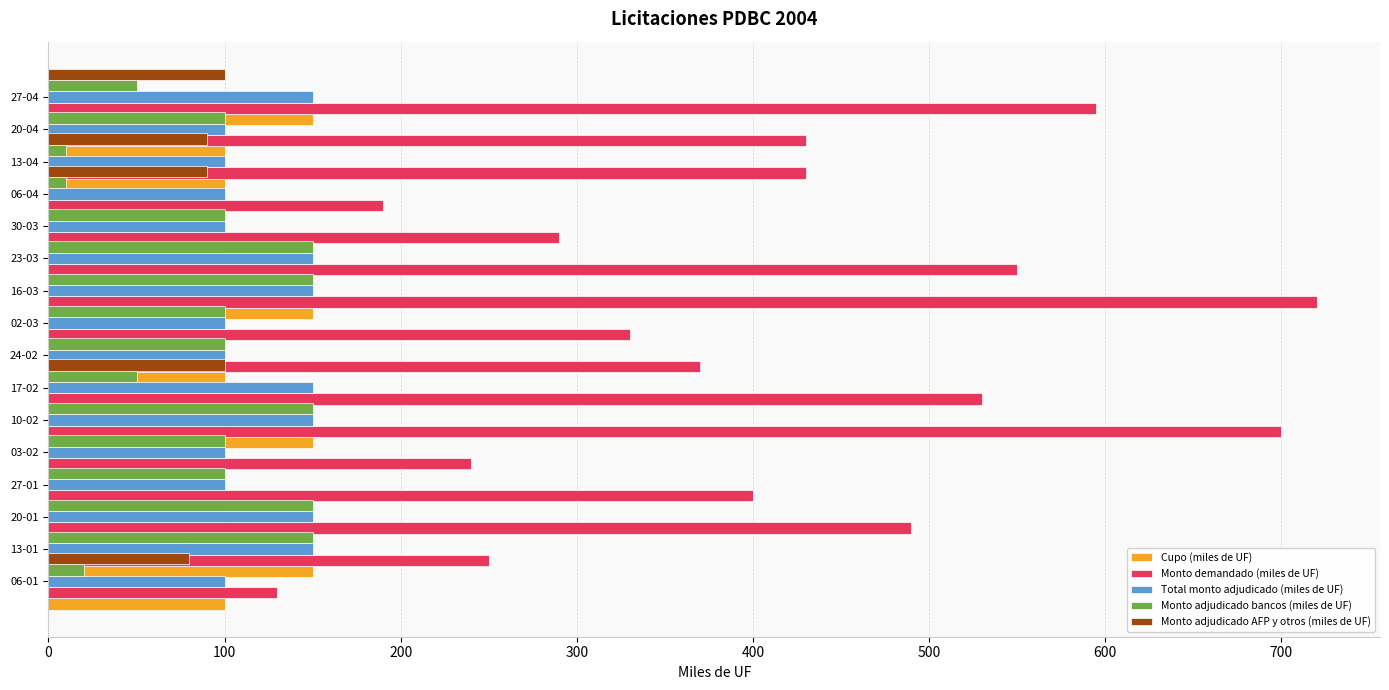

What are all the series names shown in the legend?

Cupo (miles de UF), Monto demandado (miles de UF), Total monto adjudicado (miles de UF), Monto adjudicado bancos (miles de UF), Monto adjudicado AFP y otros (miles de UF)